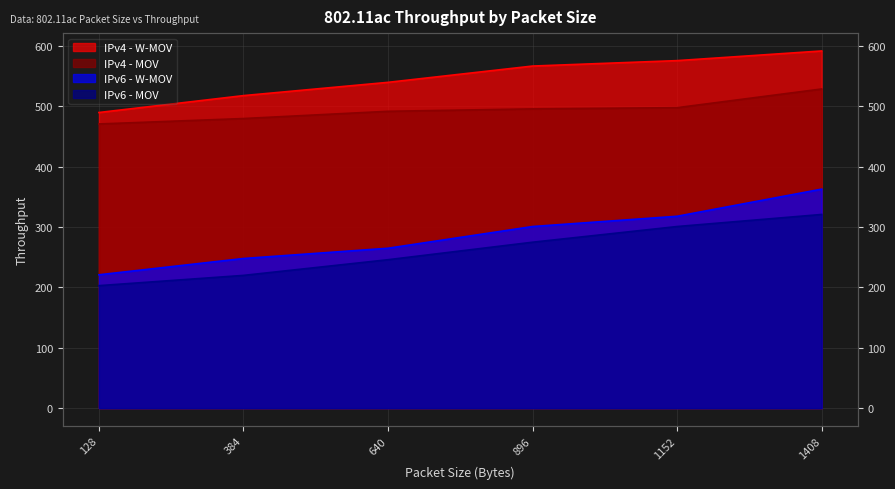

At how many categories does at least one series exceed 517?

5